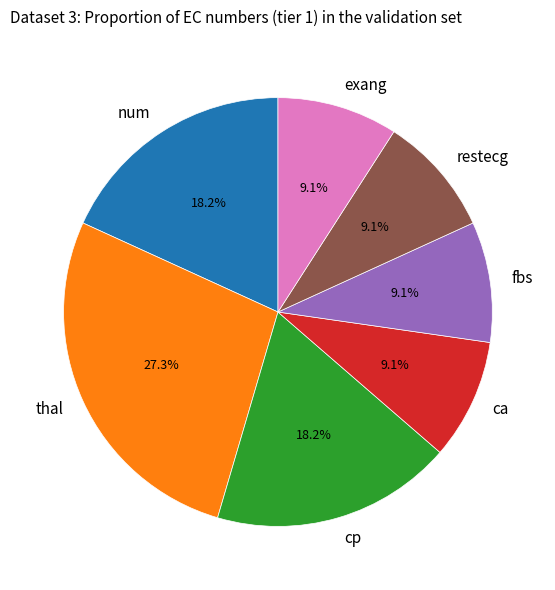

Do ca and exang together represent more than half of the pie?

No